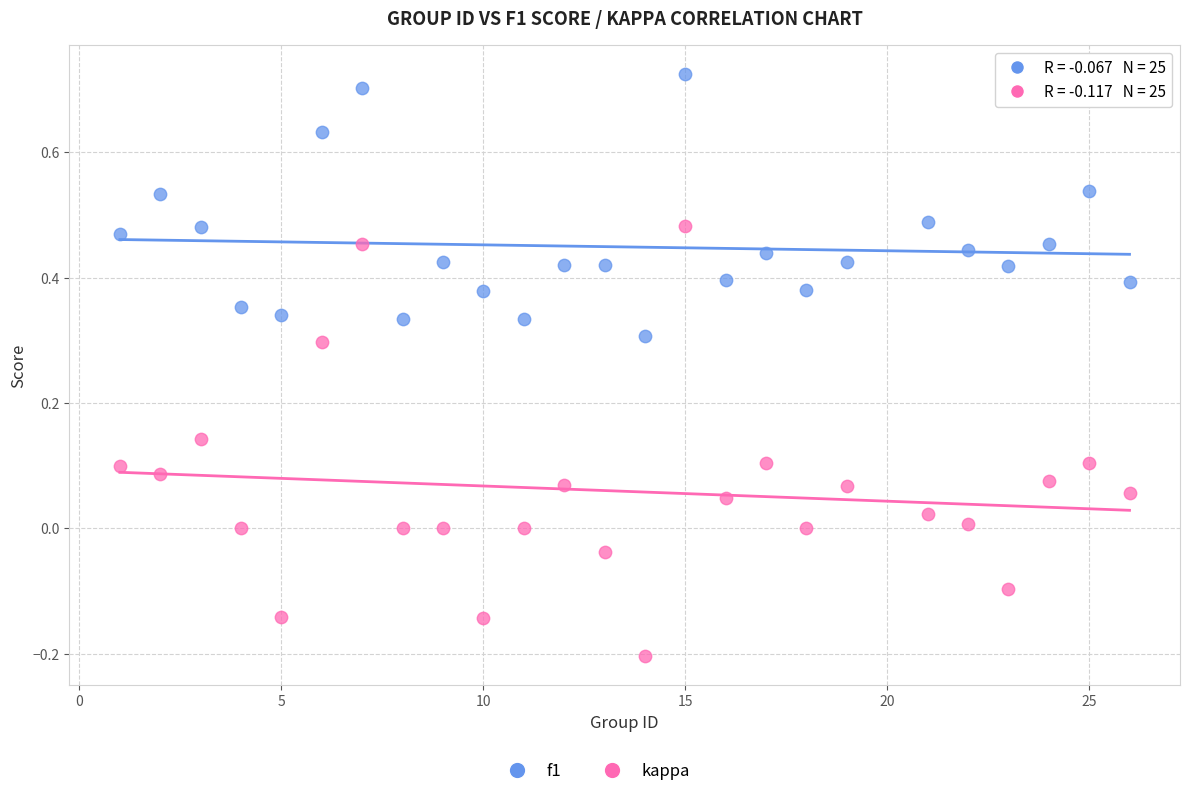

Which series reaches the minimum Y coordinate?

kappa